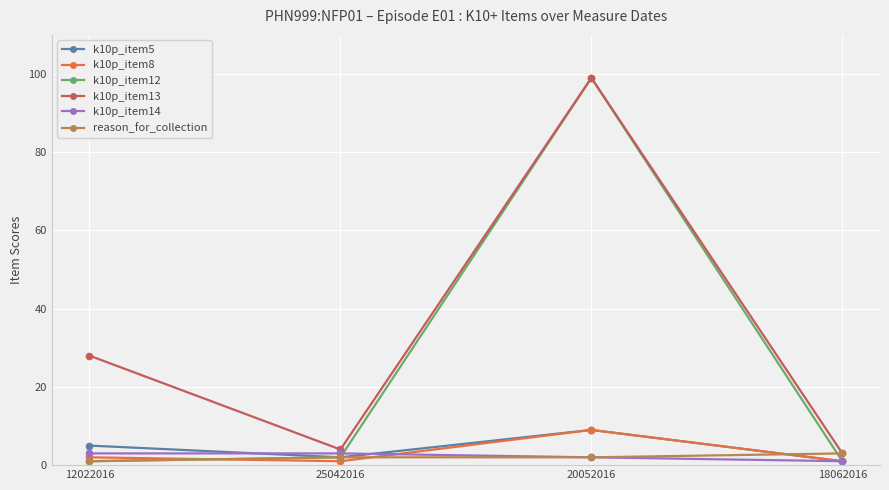

At how many categories does at least one series exceed 67?

1